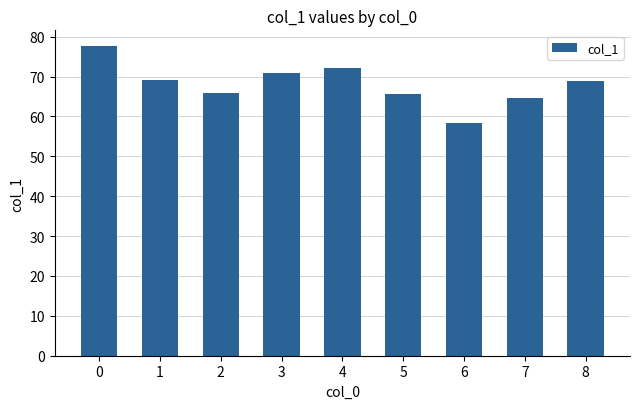

How many data points are above 68?

5